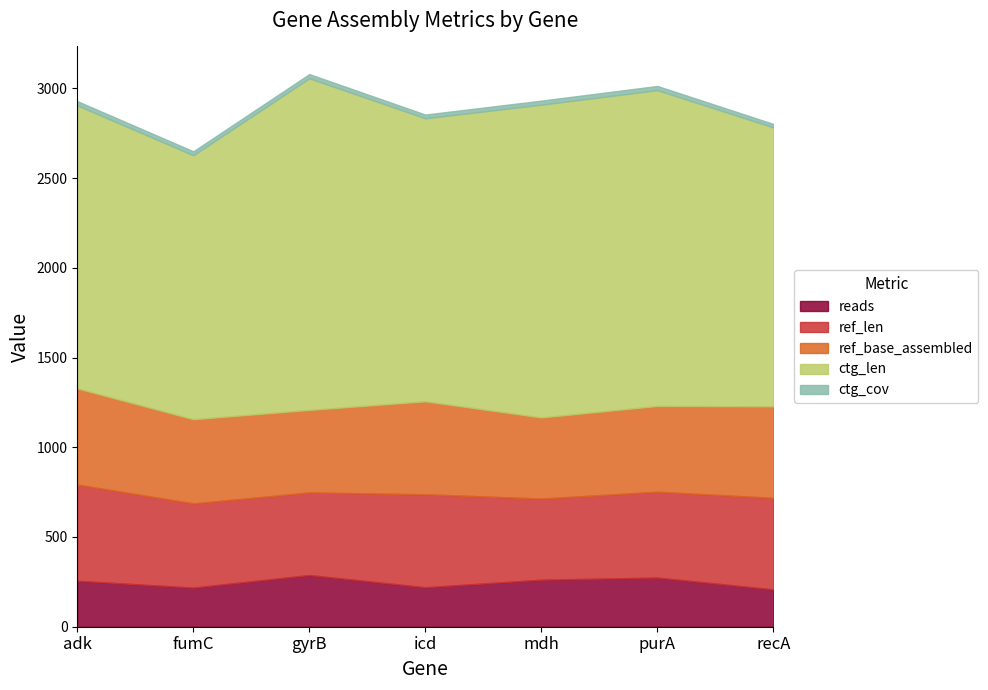

What is the difference between the maximum and second lowest values in the ctg_len series?

294.0